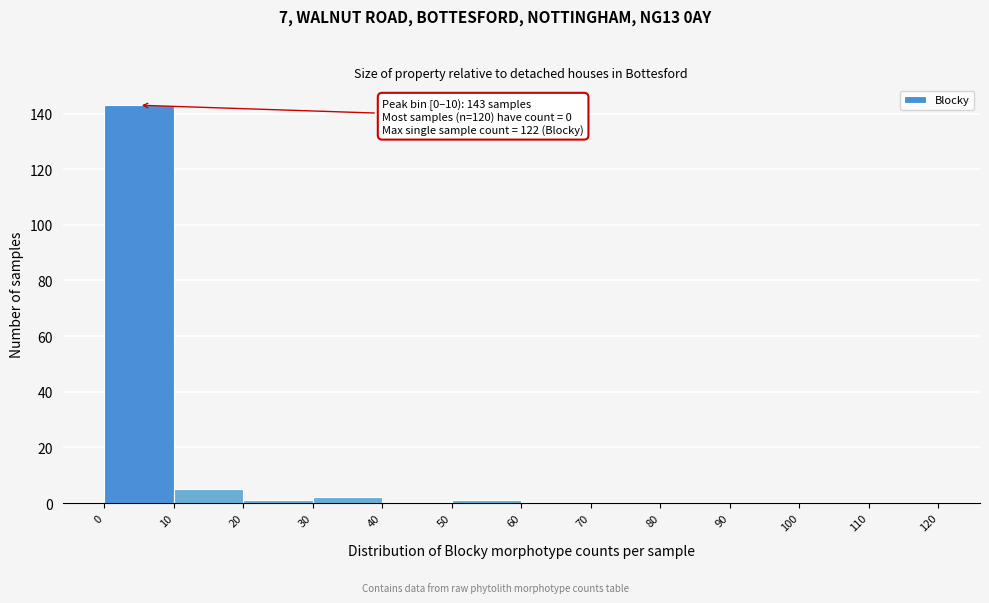

Over which range of the x-axis is the bar tallest?

0 to 10